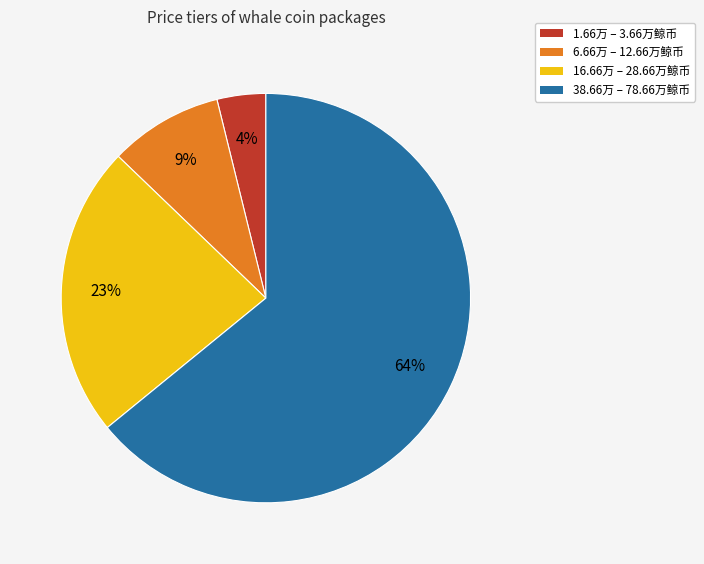

Do 16.66万 – 28.66万鲸币 and 6.66万 – 12.66万鲸币 together represent more than half of the pie?

No